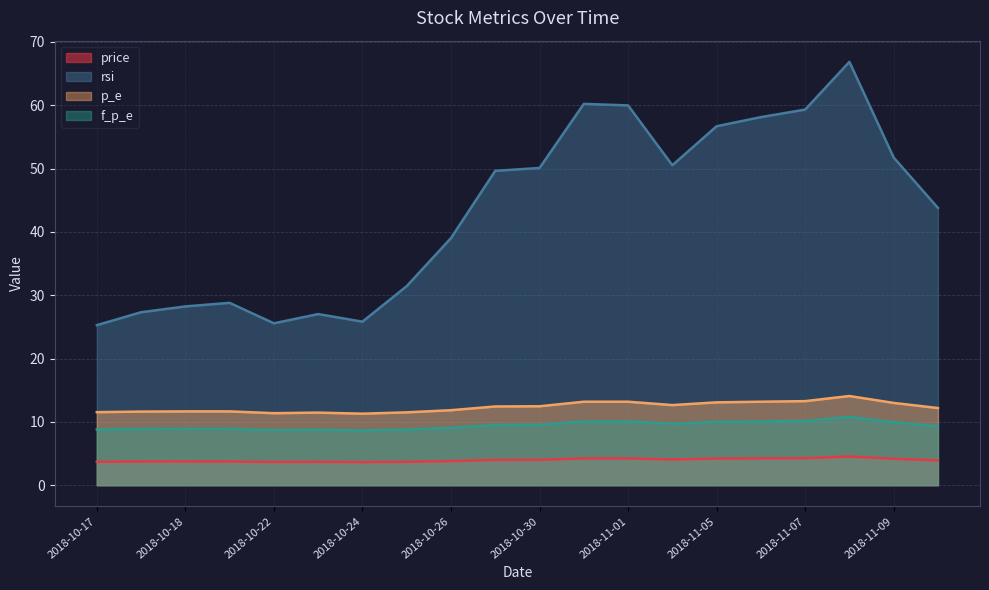

What is the average value of the f_p_e series?

9.4